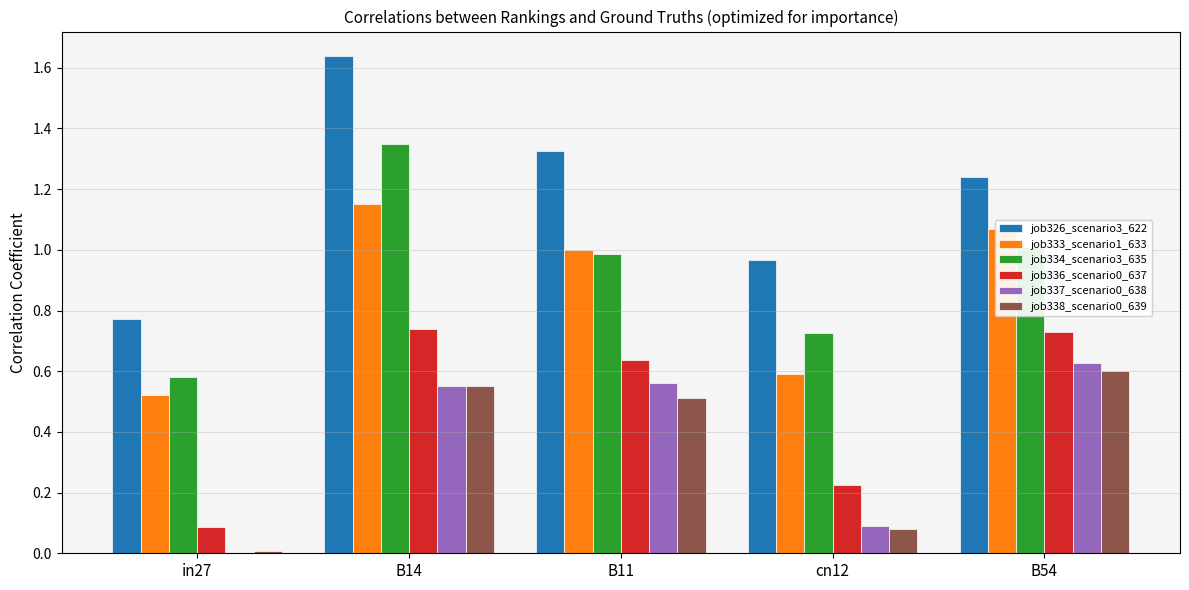

Which category has the highest value across all series?

B14